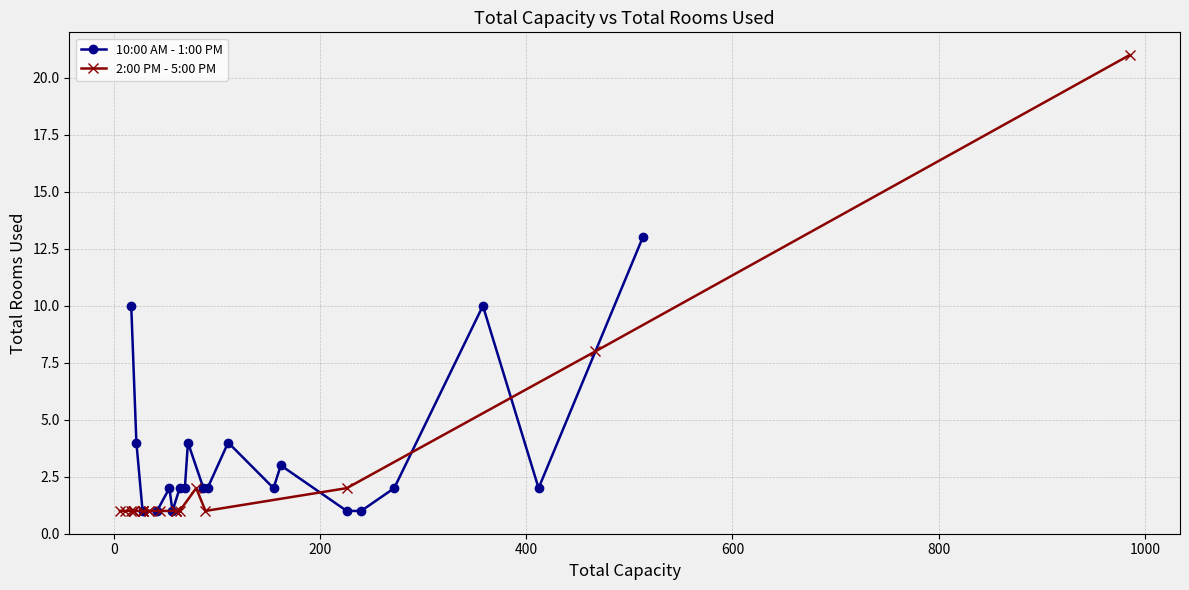

What is the smallest value displayed?

1